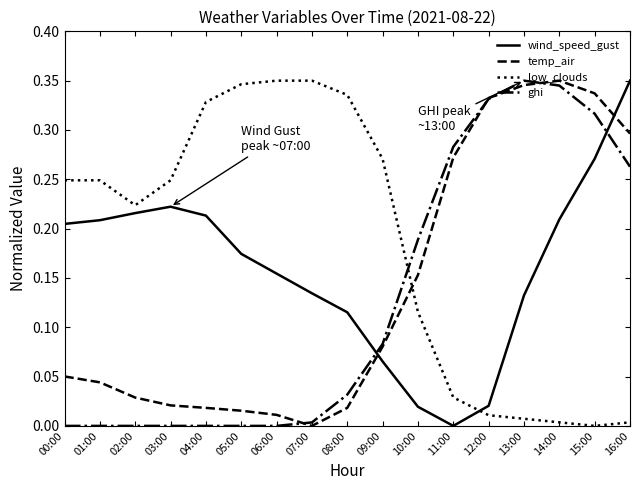

How many intersections are there between wind_speed_gust and temp_air?

2